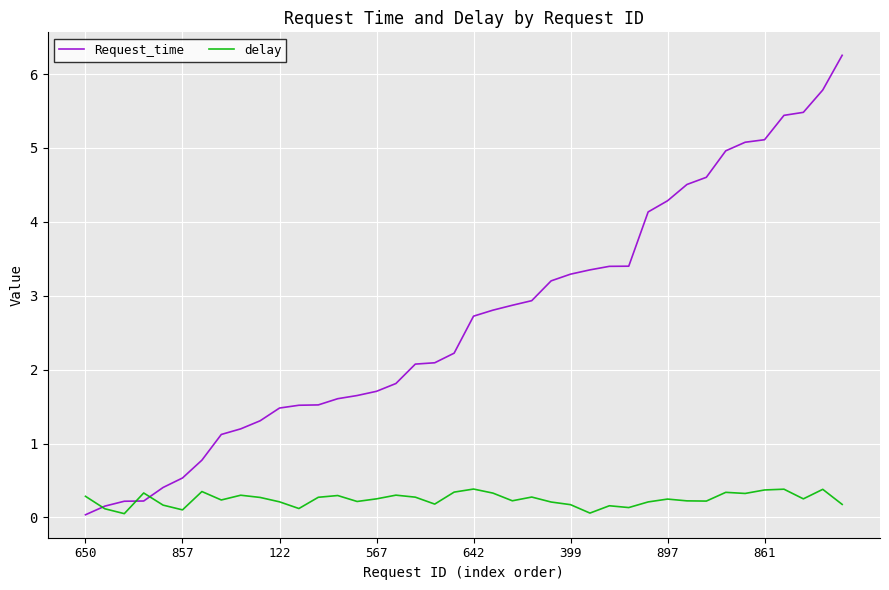

List the series in order of their peak value, lowest first.

delay, Request_time